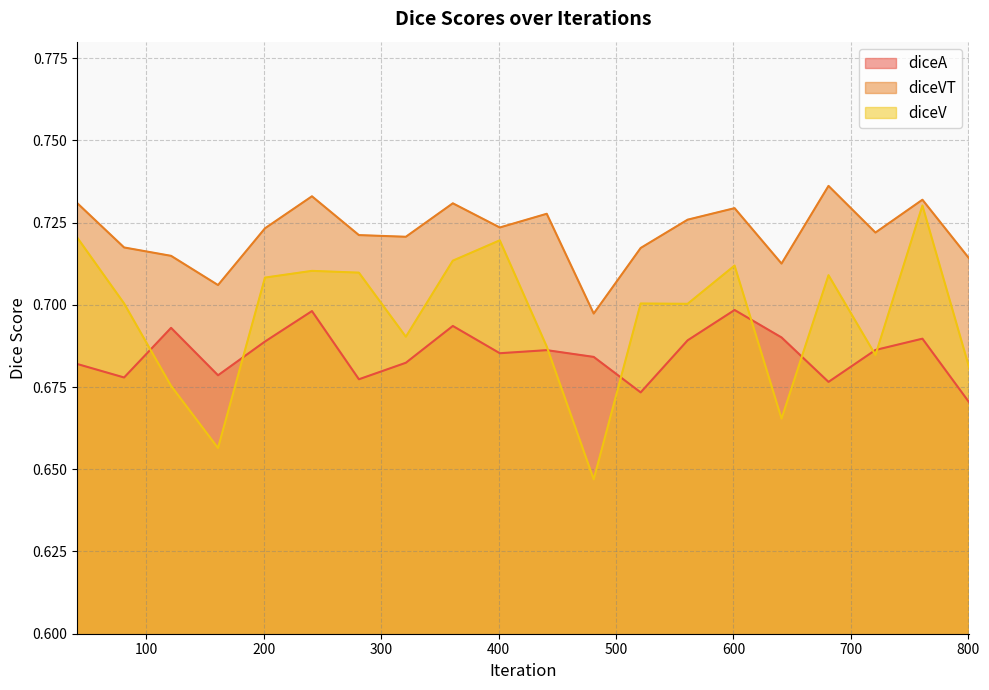

How many diceVT values are between 0 and 1?

20